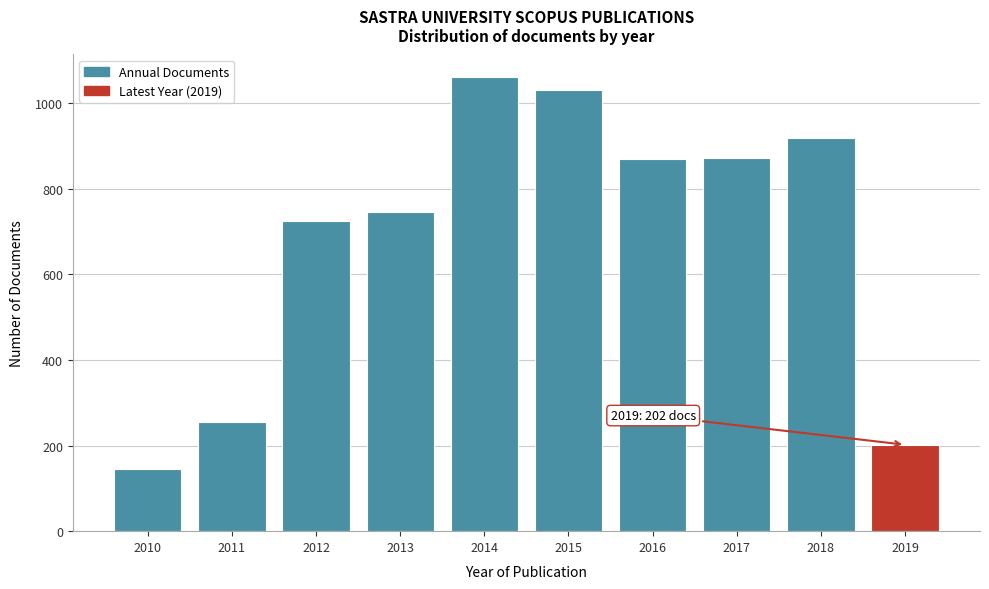

What value does the data have at 2013, to the nearest 100?

700